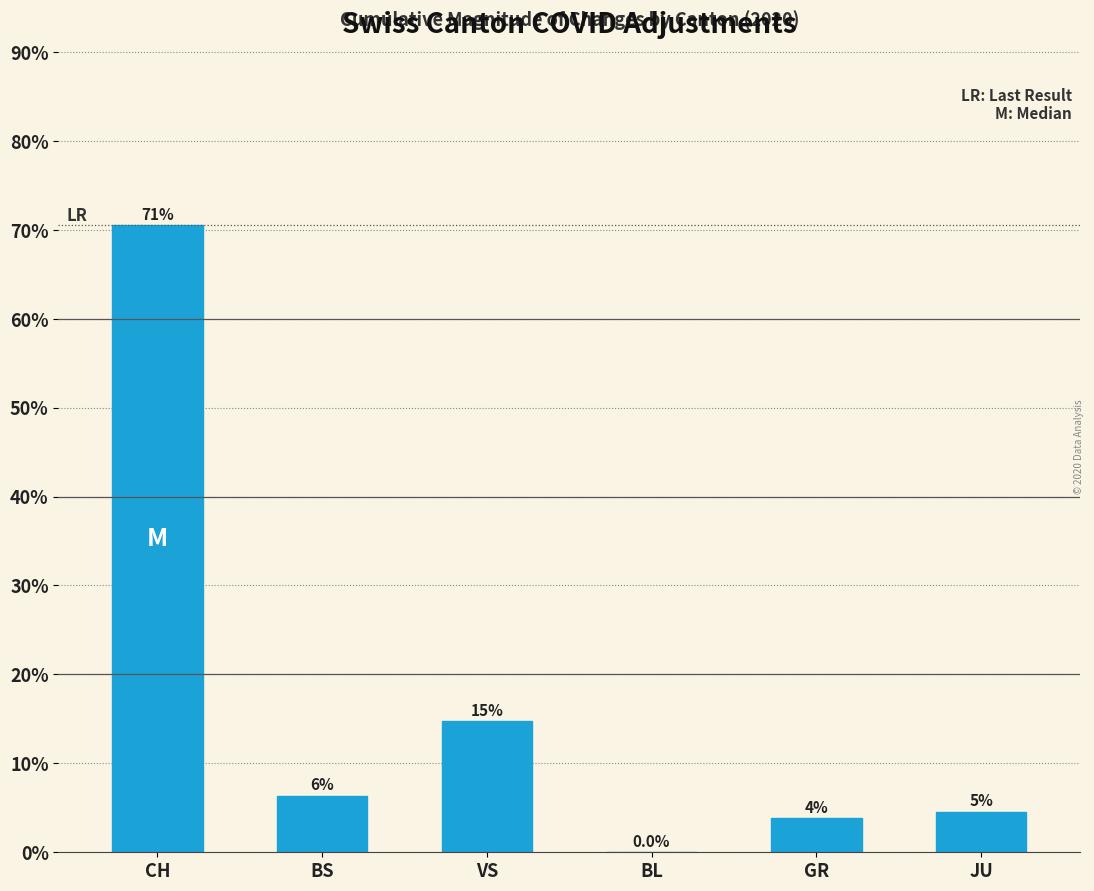

Are the bars horizontal?

No